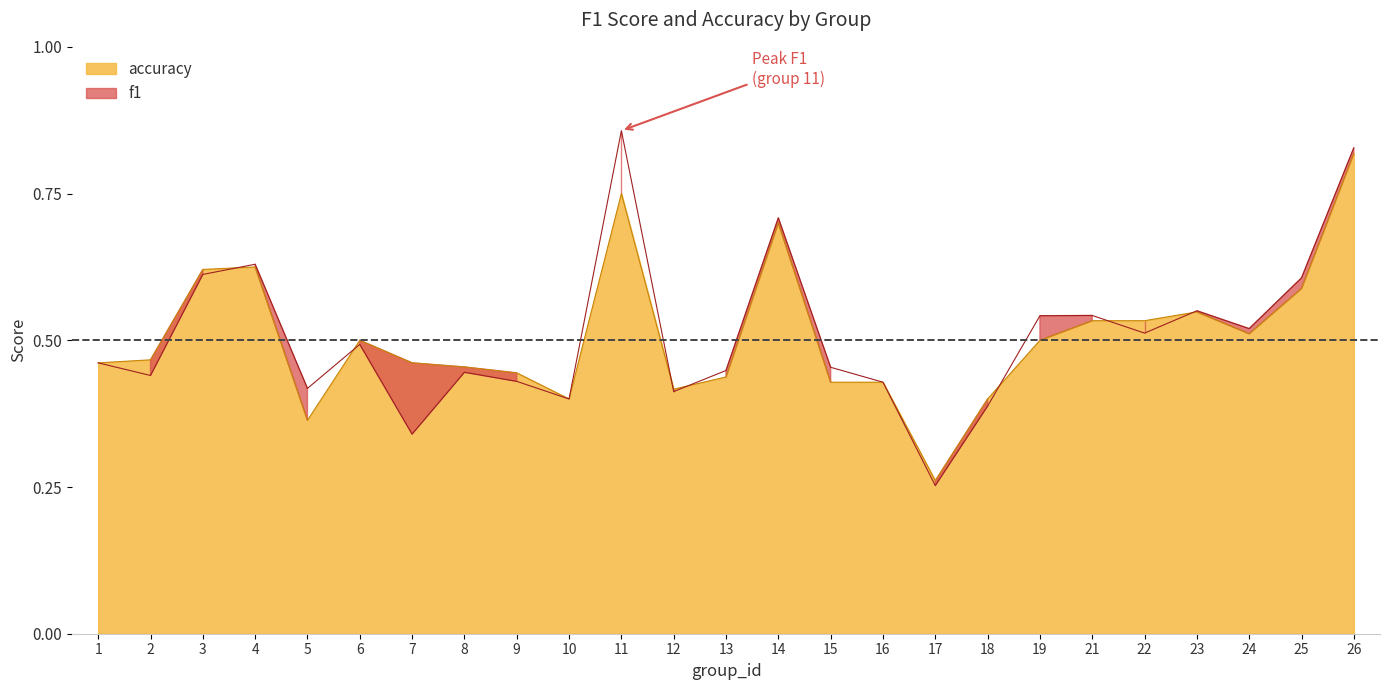

Reading left to right, what are all the values shown in this chart?

f1: 1=0.5	2=0.4	3=0.6	4=0.6	5=0.4	6=0.5	7=0.3	8=0.4	9=0.4	10=0.4	11=0.9	12=0.4	13=0.4	14=0.7	15=0.5	16=0.4	17=0.3	18=0.4	19=0.5	21=0.5	22=0.5	23=0.6	24=0.5	25=0.6	26=0.8
accuracy: 1=0.5	2=0.5	3=0.6	4=0.6	5=0.4	6=0.5	7=0.5	8=0.5	9=0.4	10=0.4	11=0.8	12=0.4	13=0.4	14=0.7	15=0.4	16=0.4	17=0.3	18=0.4	19=0.5	21=0.5	22=0.5	23=0.5	24=0.5	25=0.6	26=0.8